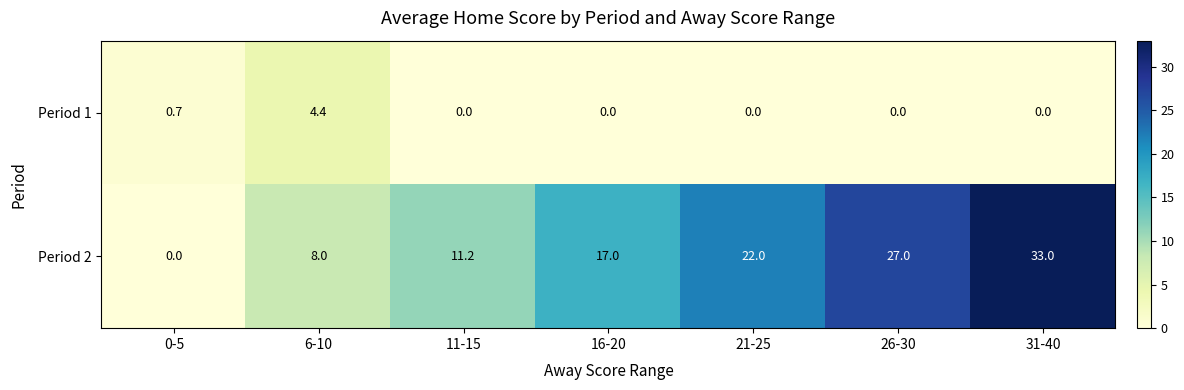

At which category is the sum across all series the highest?

31-40